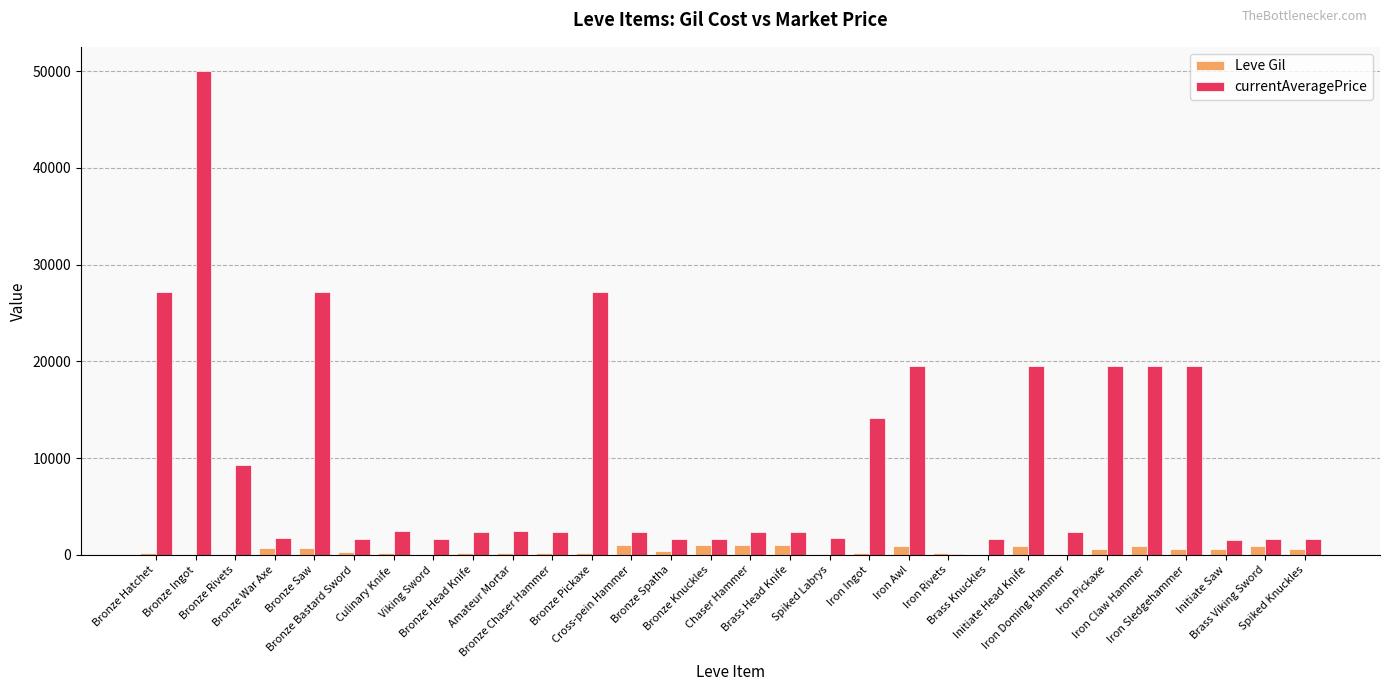

What are all the series names shown in the legend?

Leve Gil, currentAveragePrice